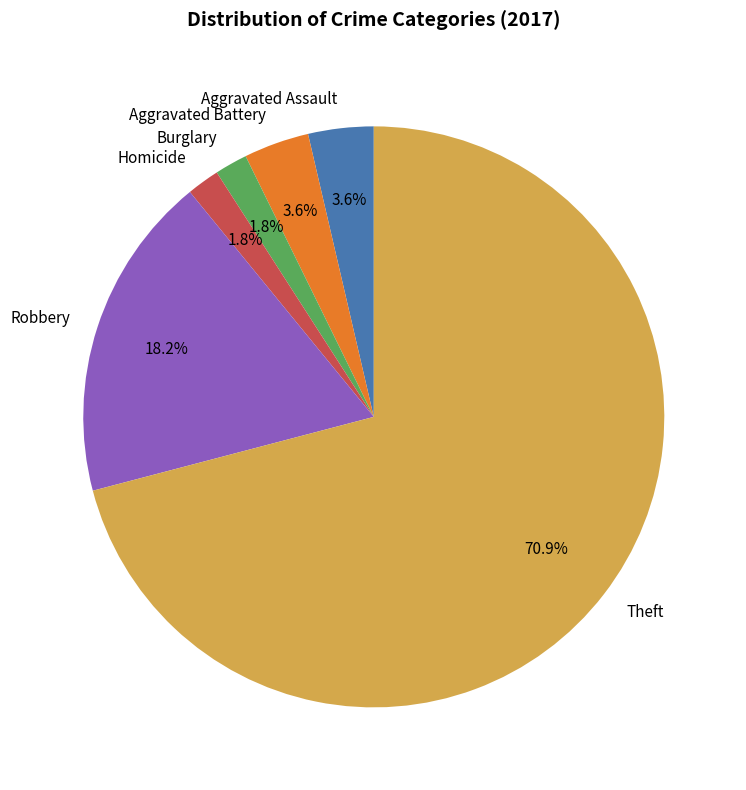

Do Burglary and Robbery together represent more than half of the pie?

No